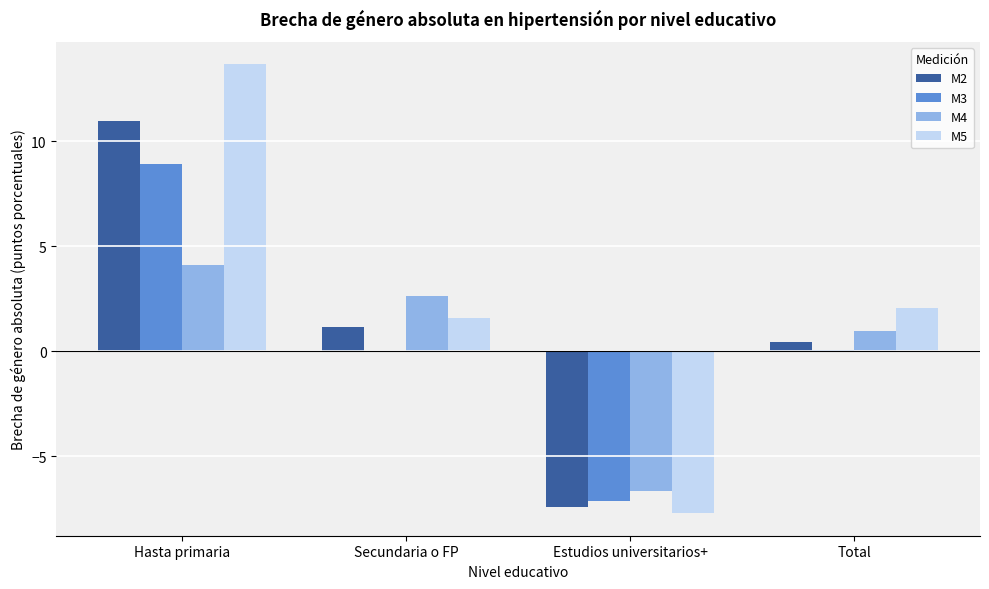

What is the sum of all M5 values?

9.6